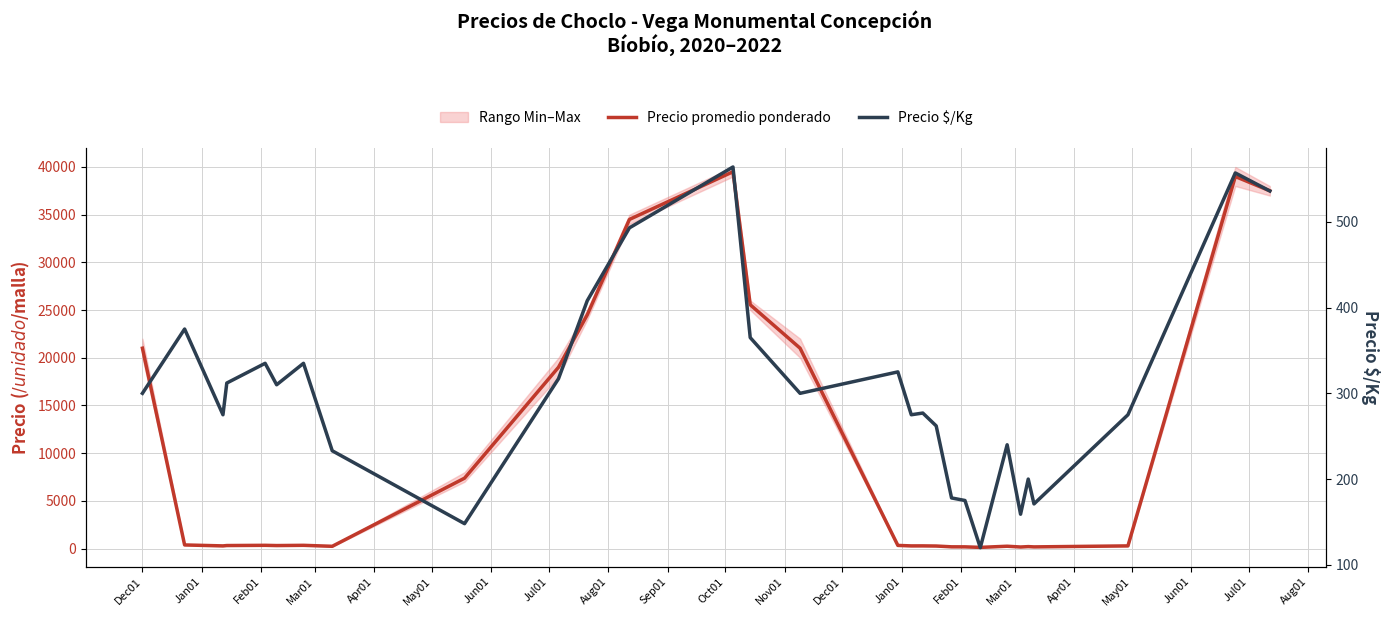

What is the sum of all Precio promedio ponderado values?

273763